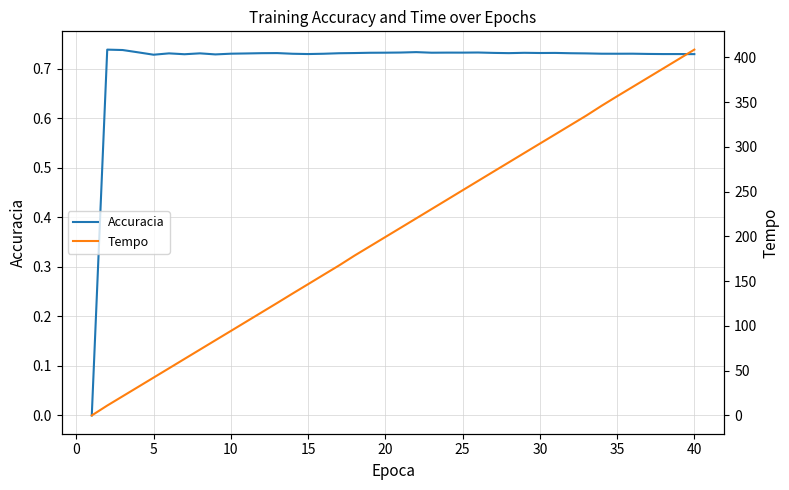

At how many categories does at least one series exceed 324?

9